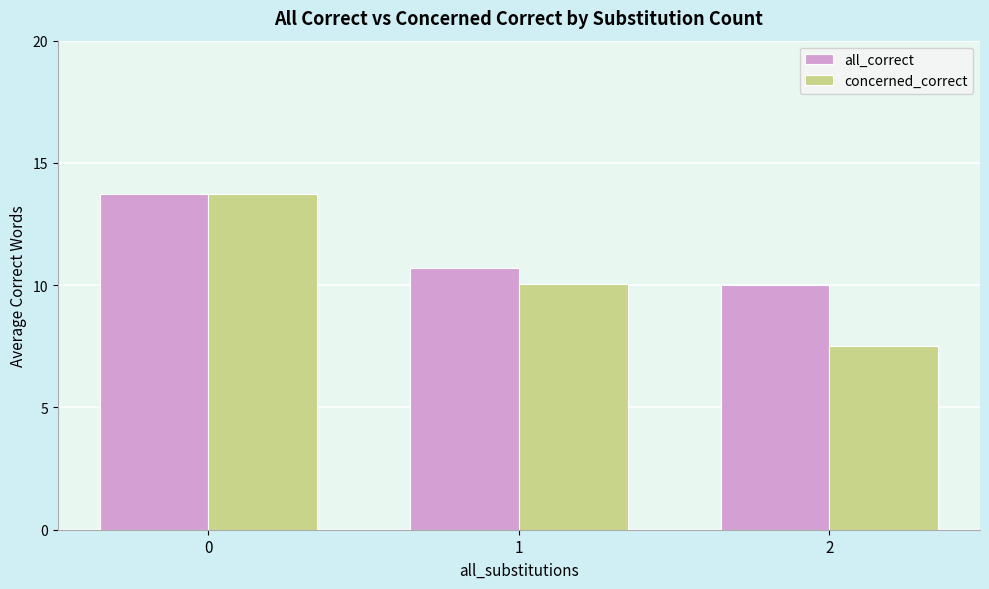

Is it true that concerned_correct equals 10.1 at 1?

True